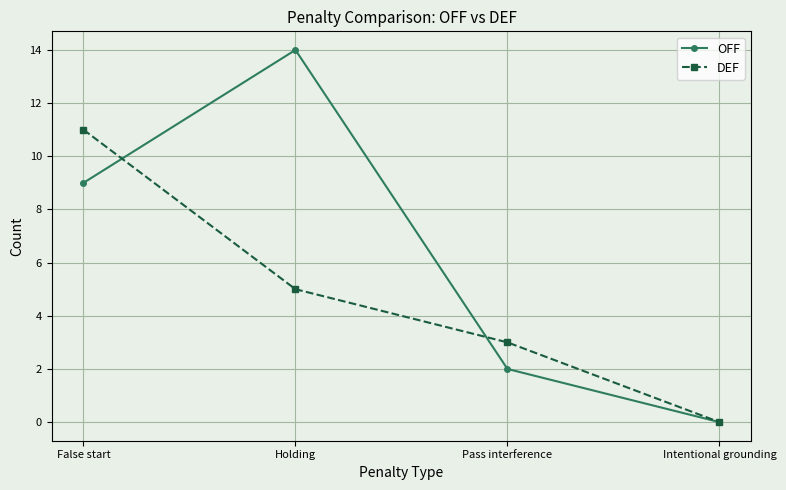

Where do OFF and DEF first cross each other?

False start and Holding